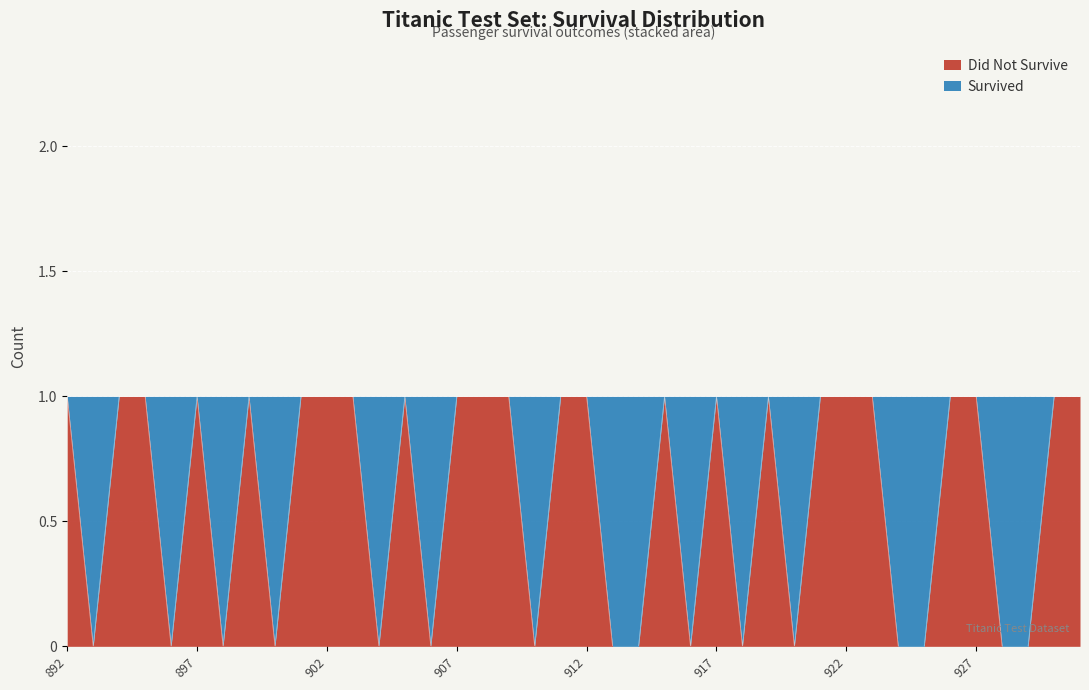

The chart shows a value of 1 at 908. True or false?

False